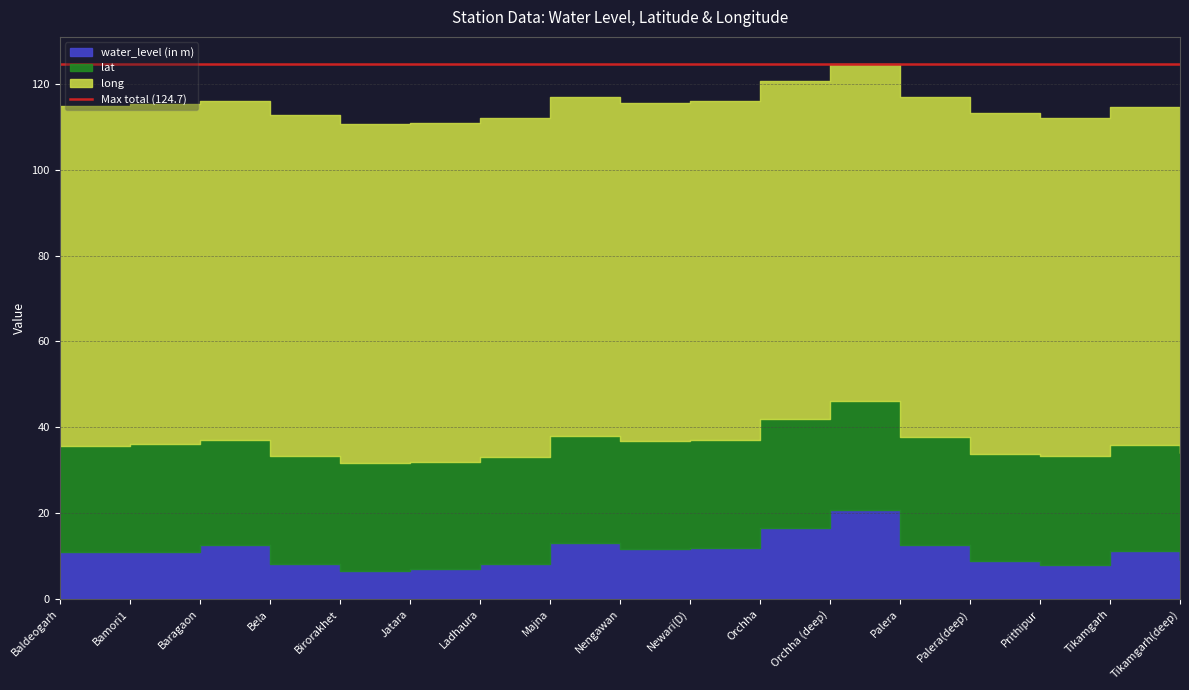

True or false: water_level (in m) and long cross at least once.

False